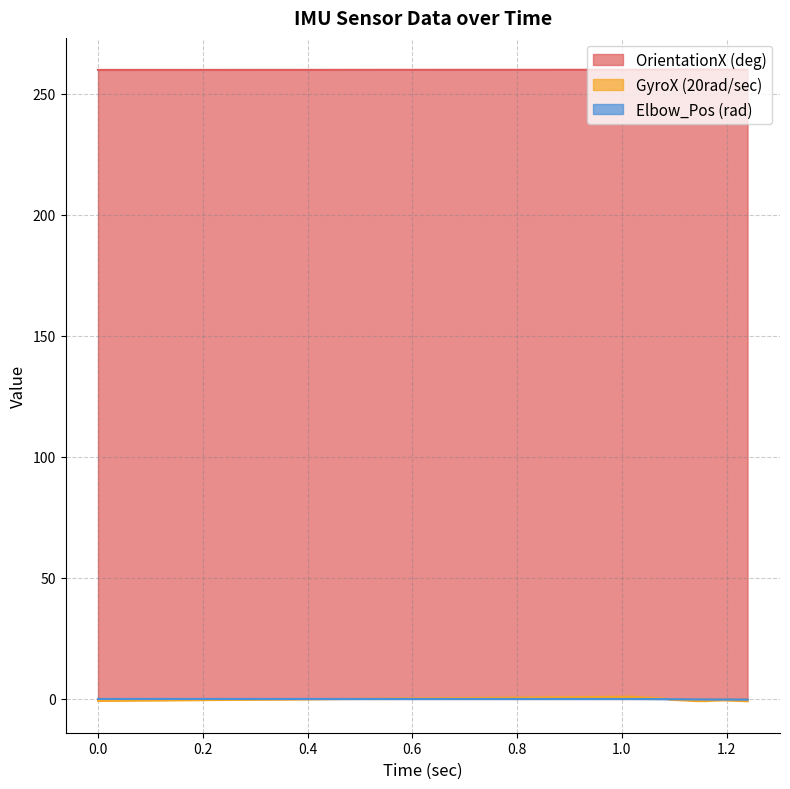

True or false: Elbow_Pos (rad) has more than 0 interior local peaks.

False